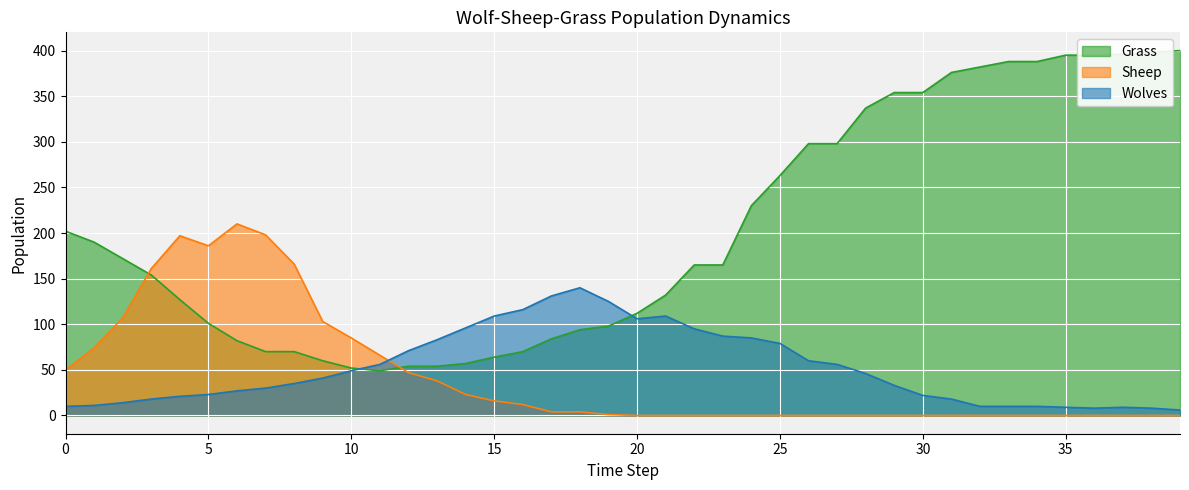

What is the difference between the maximum and second lowest values in the Wolves series?

132